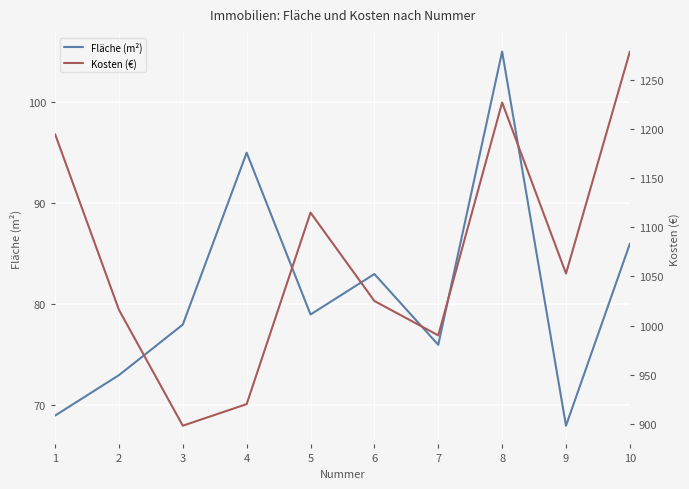

Which category has the lowest value across all series?

9